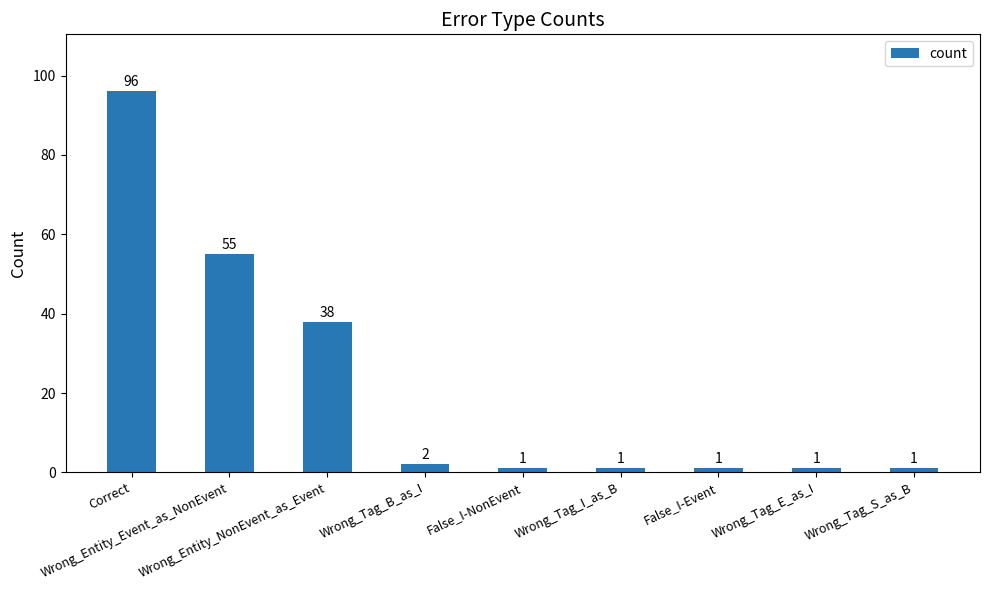

What is the greatest value displayed?

96